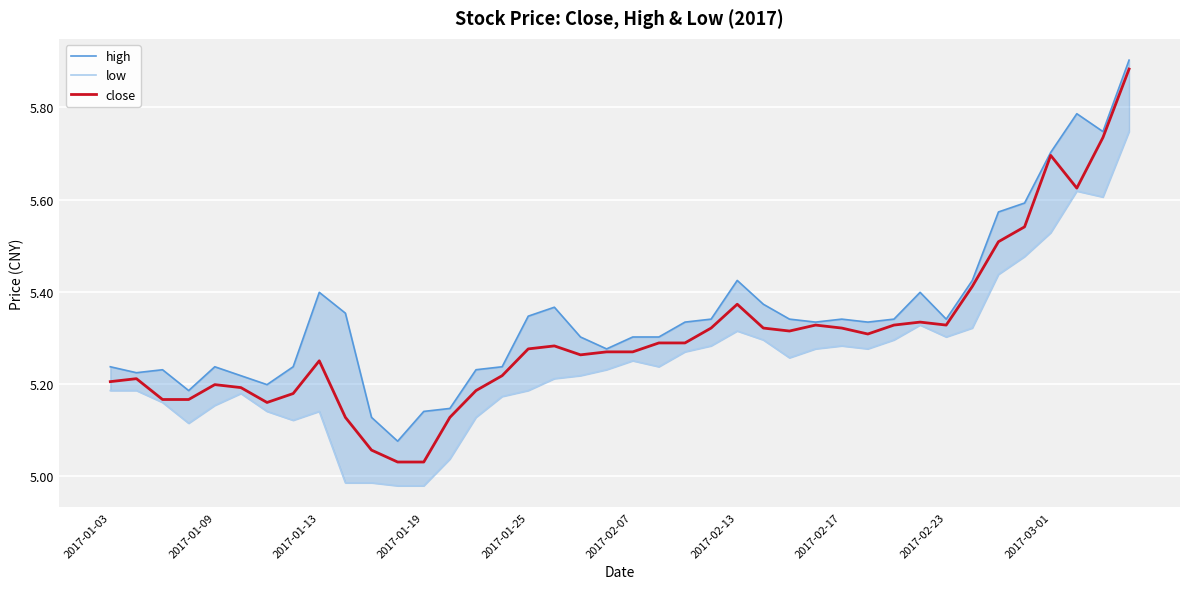

True or false: high has a value of 2.1 at 34.

False